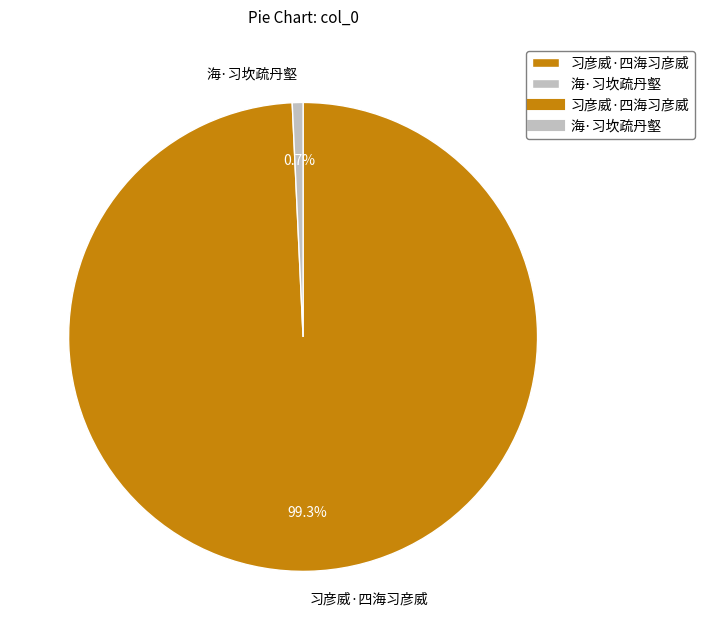

Rank the categories by value from lowest to highest.

海·习坎疏丹壑, 习彦威·四海习彦威